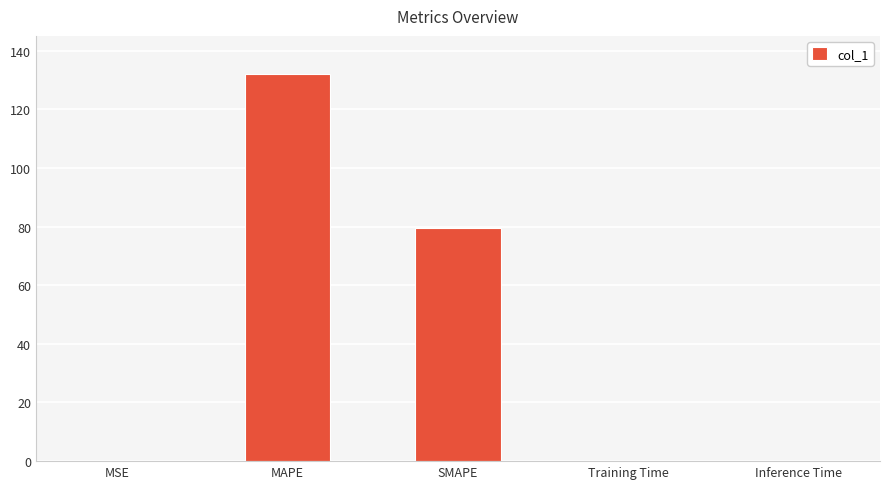

The value at SMAPE is 125.5. True or false?

False